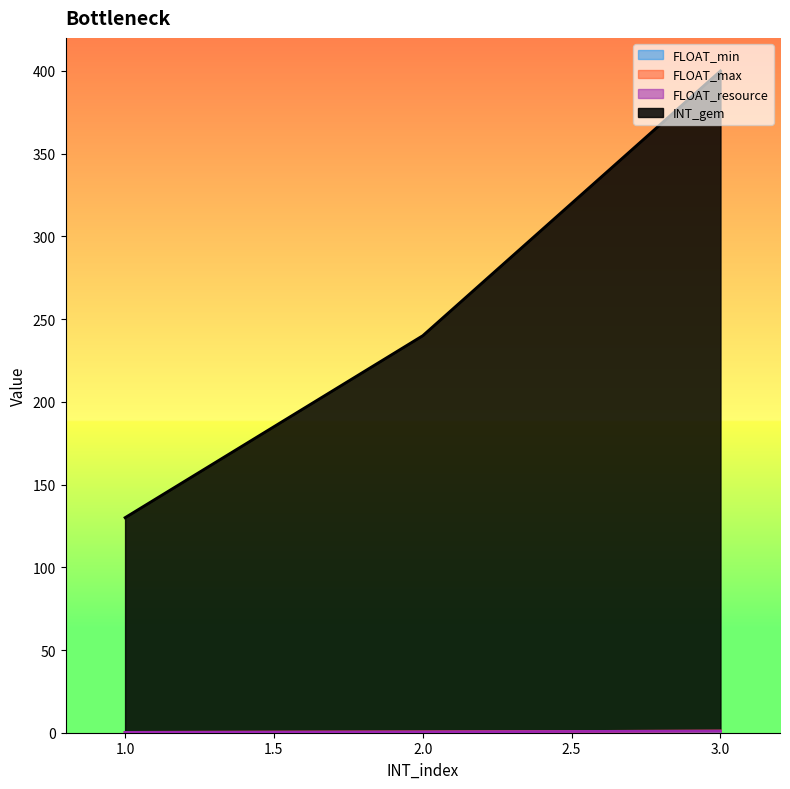

Is the value of FLOAT_resource at 3 greater than the value of INT_gem at 1?

No